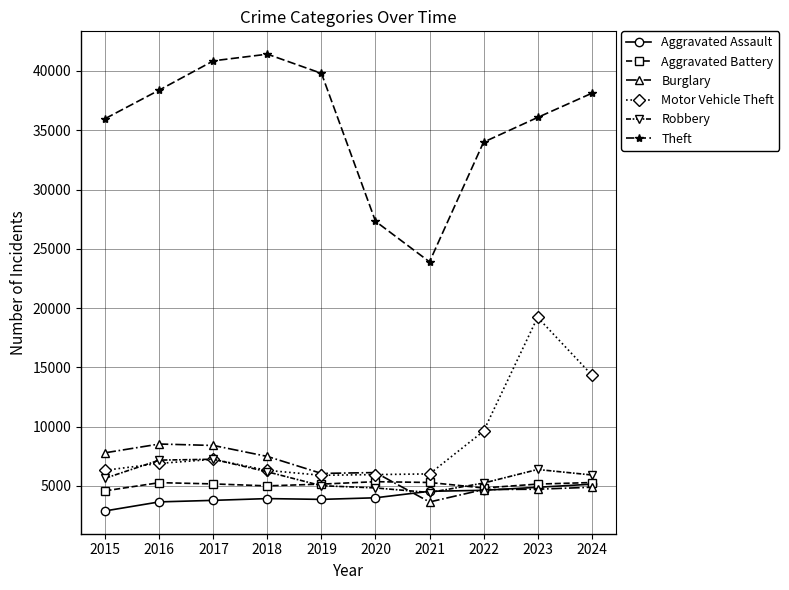

How many lines are shown in the chart?

6